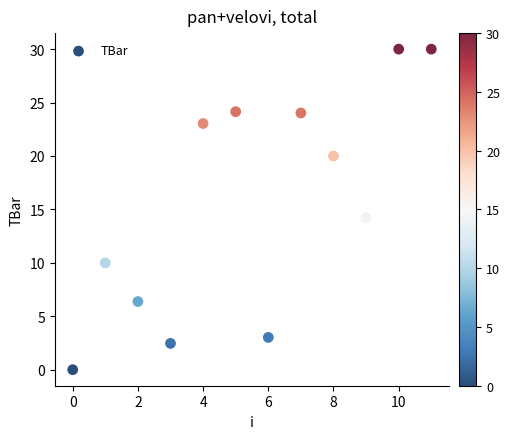

What is the range of Y values (max minus min)?

30.0